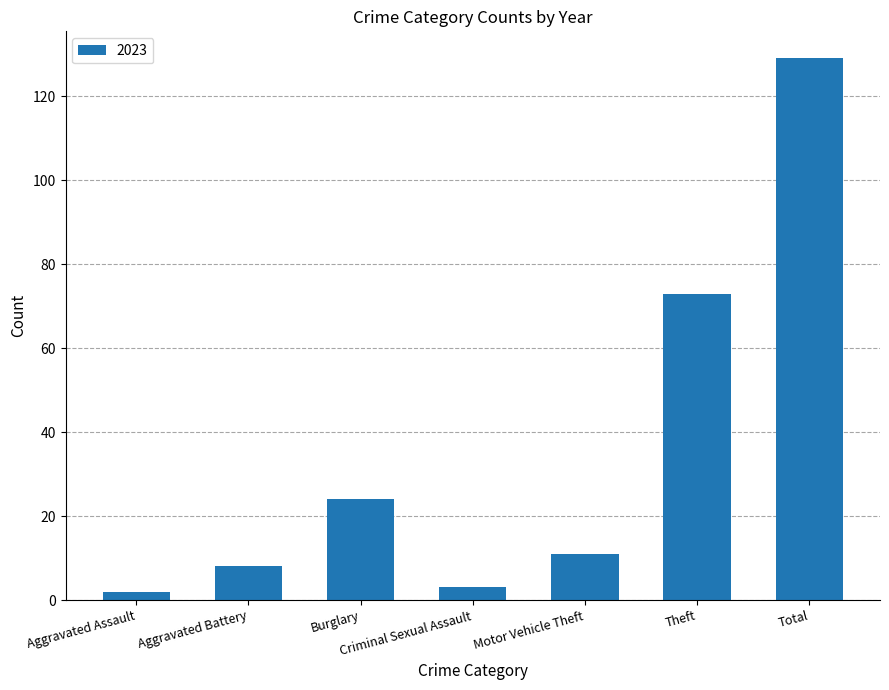

What is the label of the 6th bar from the right?

Aggravated Battery